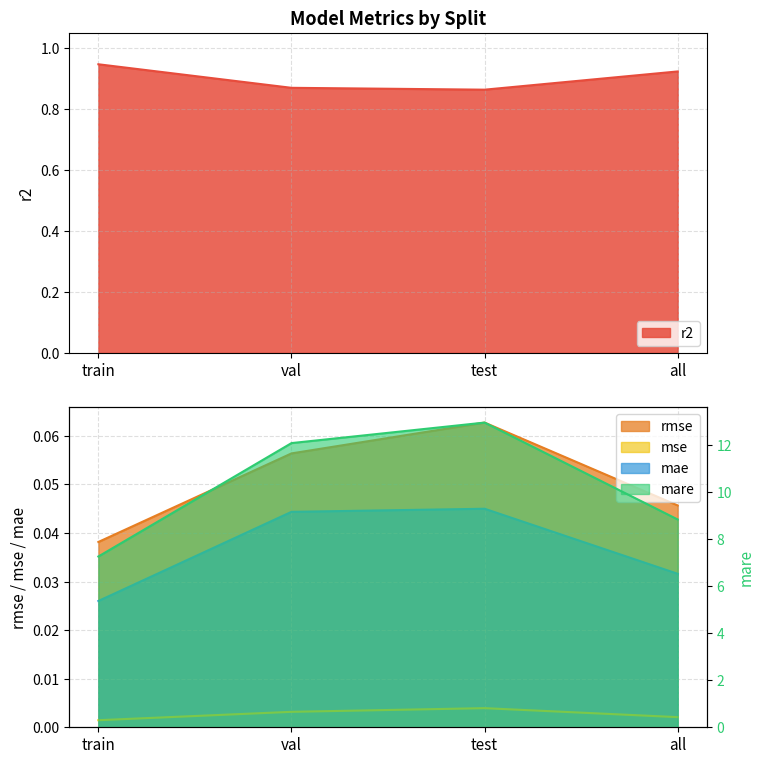

At which category is the sum across all series the highest?

test